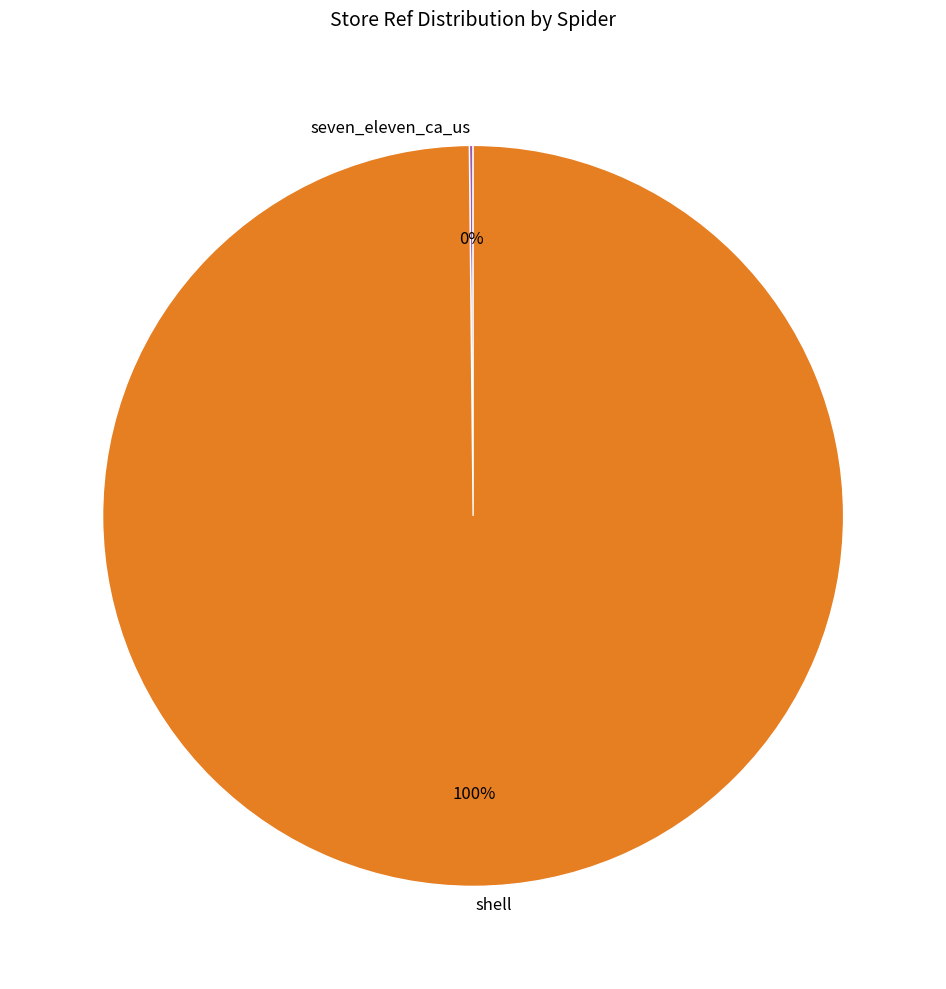

To the nearest percent, what is the difference between the largest and smallest slice percentages?

100%